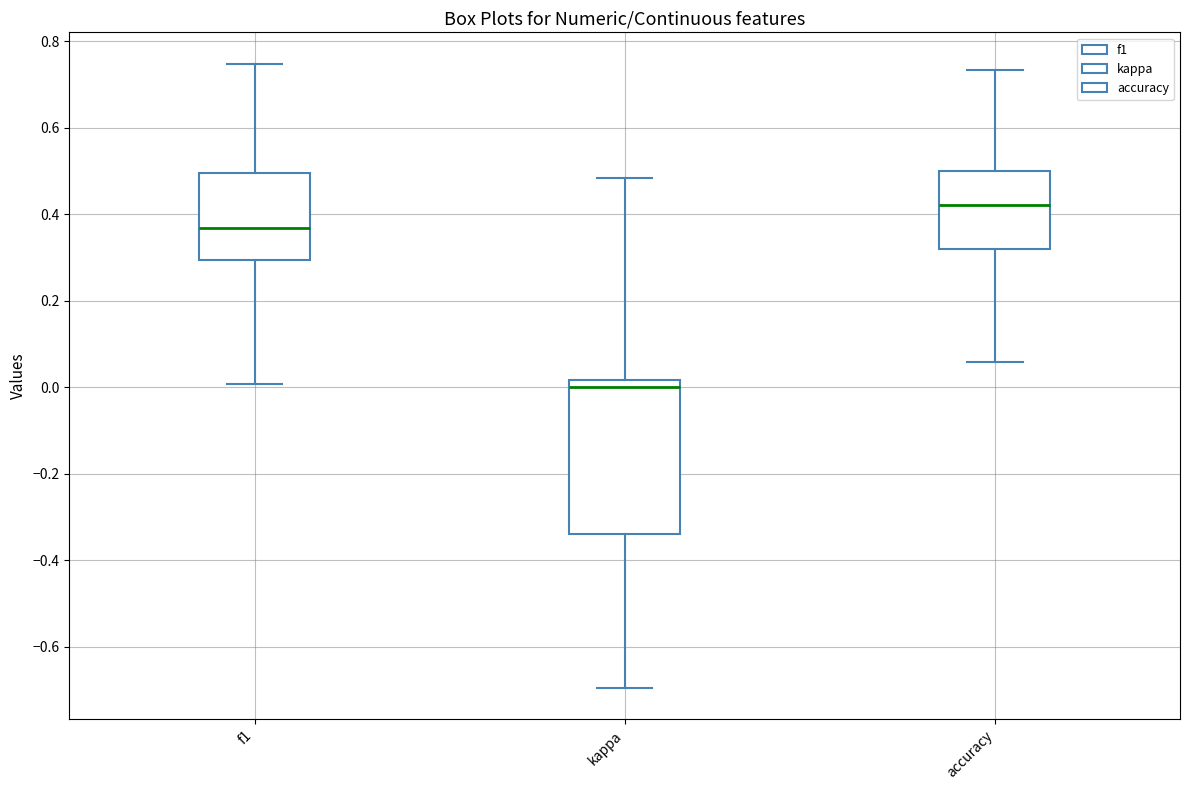

Where does the median line of the box for accuracy sit on the y-axis? The values are not printed on the chart, so give them approximately, as read against the axis.

0.42